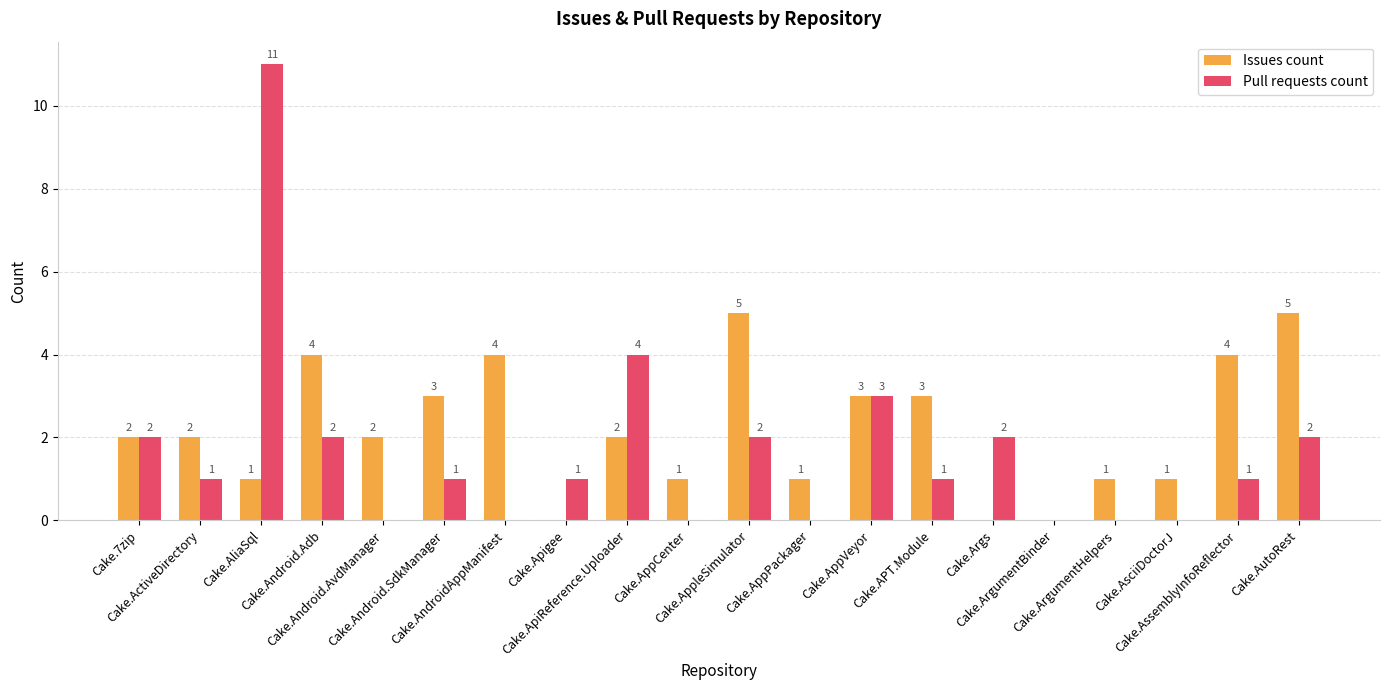

Which series has the largest total across all categories?

Issues count